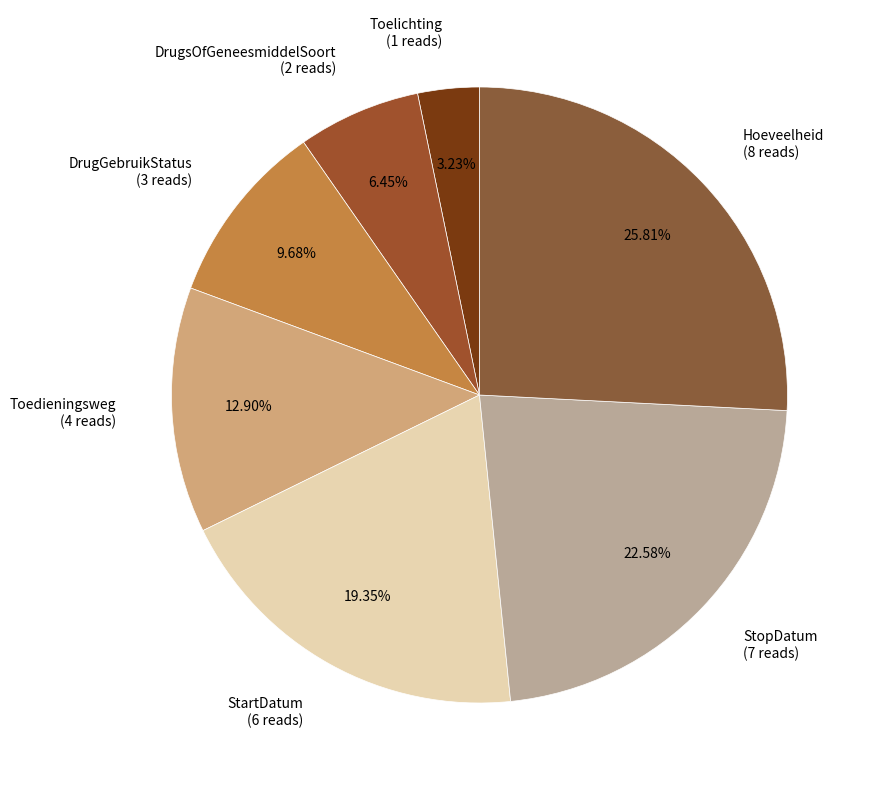

Which has a higher value, StartDatum or Hoeveelheid?

Hoeveelheid